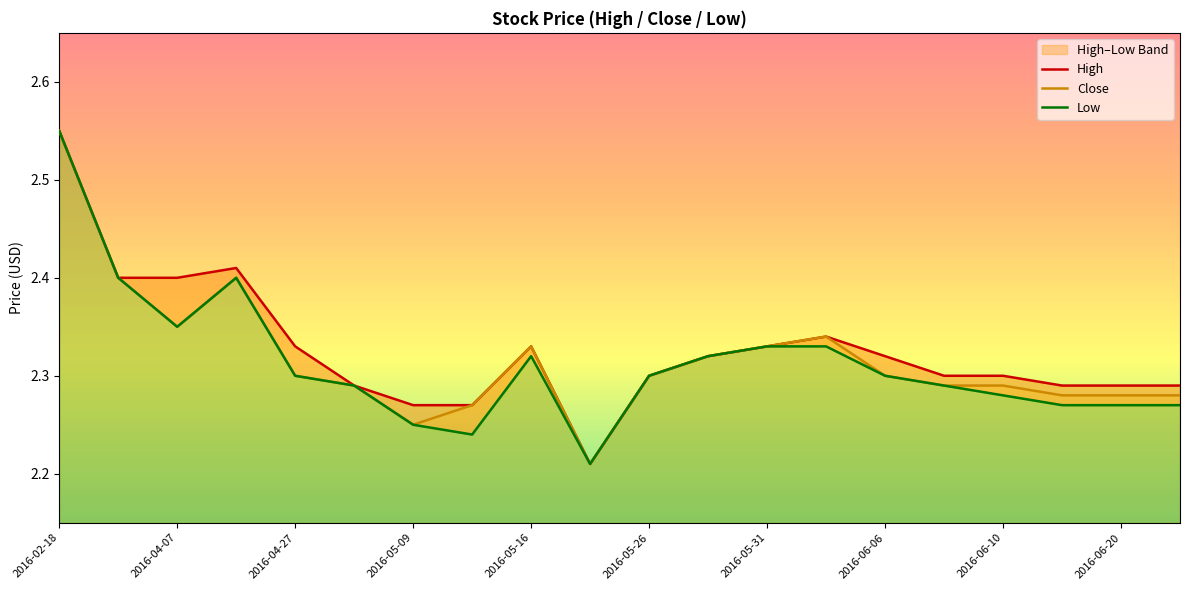

What position from the left is 19?

20